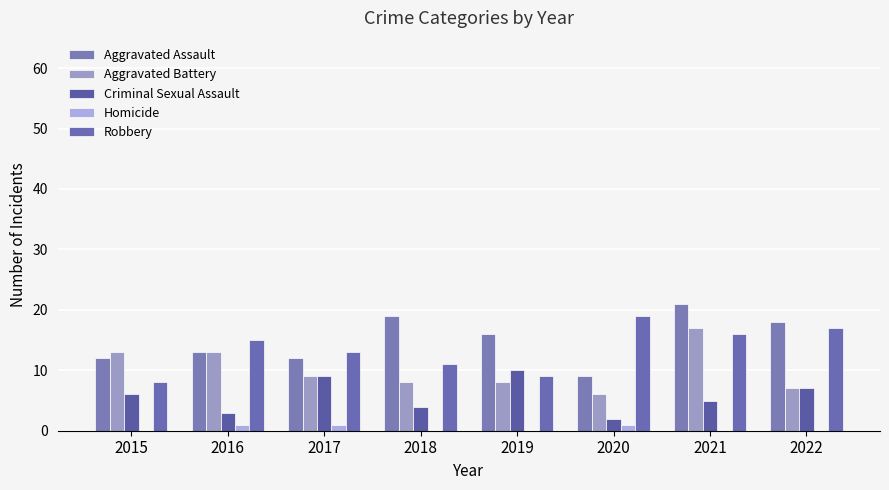

Reading right to left, extract all data points from this chart.

Aggravated Assault: 2022=18	2021=21	2020=9	2019=16	2018=19	2017=12	2016=13	2015=12
Aggravated Battery: 2022=7	2021=17	2020=6	2019=8	2018=8	2017=9	2016=13	2015=13
Criminal Sexual Assault: 2022=7	2021=5	2020=2	2019=10	2018=4	2017=9	2016=3	2015=6
Homicide: 2022=0	2021=0	2020=1	2019=0	2018=0	2017=1	2016=1	2015=0
Robbery: 2022=17	2021=16	2020=19	2019=9	2018=11	2017=13	2016=15	2015=8